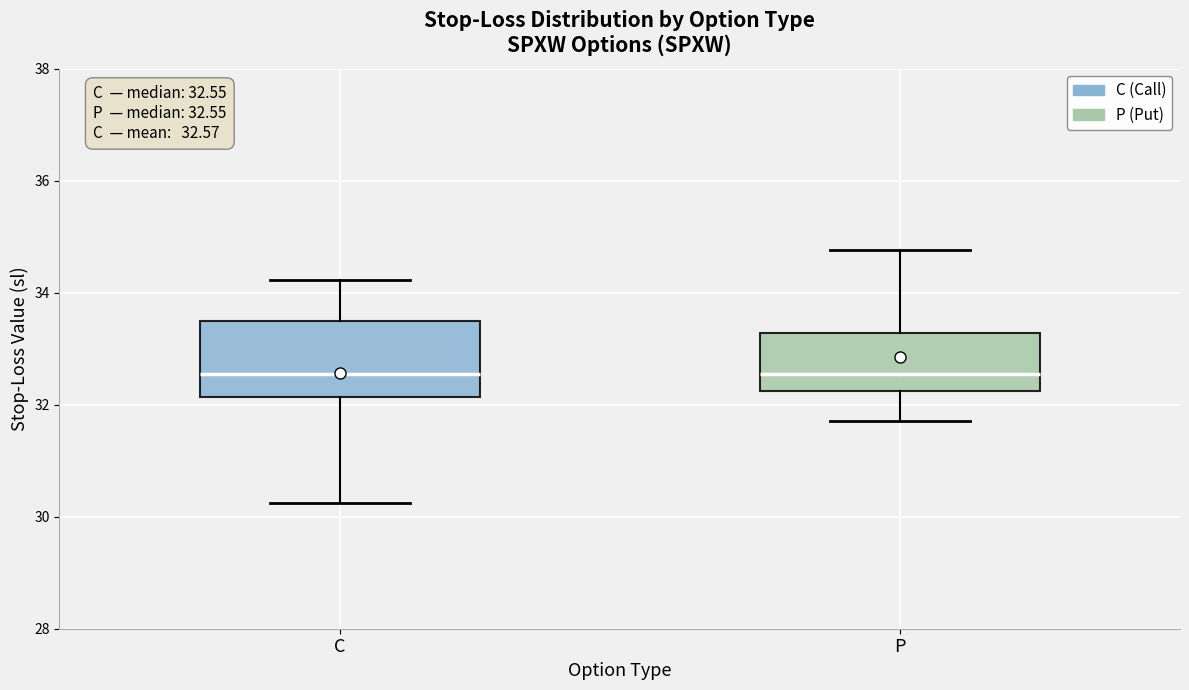

Which box is the tallest, from its lower edge to its upper edge?

C